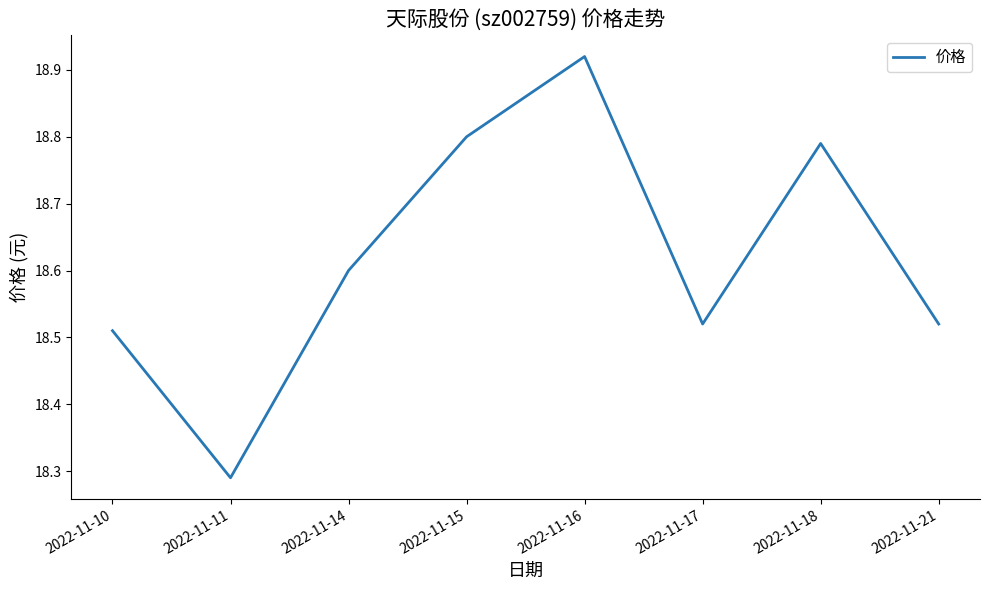

Which label corresponds to the smallest value in the chart?

2022-11-11